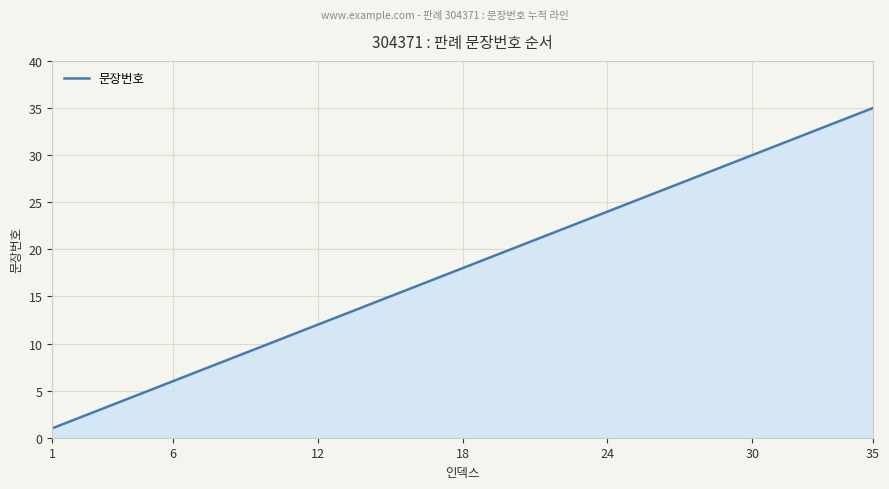

What is the difference between the maximum and minimum values?

34